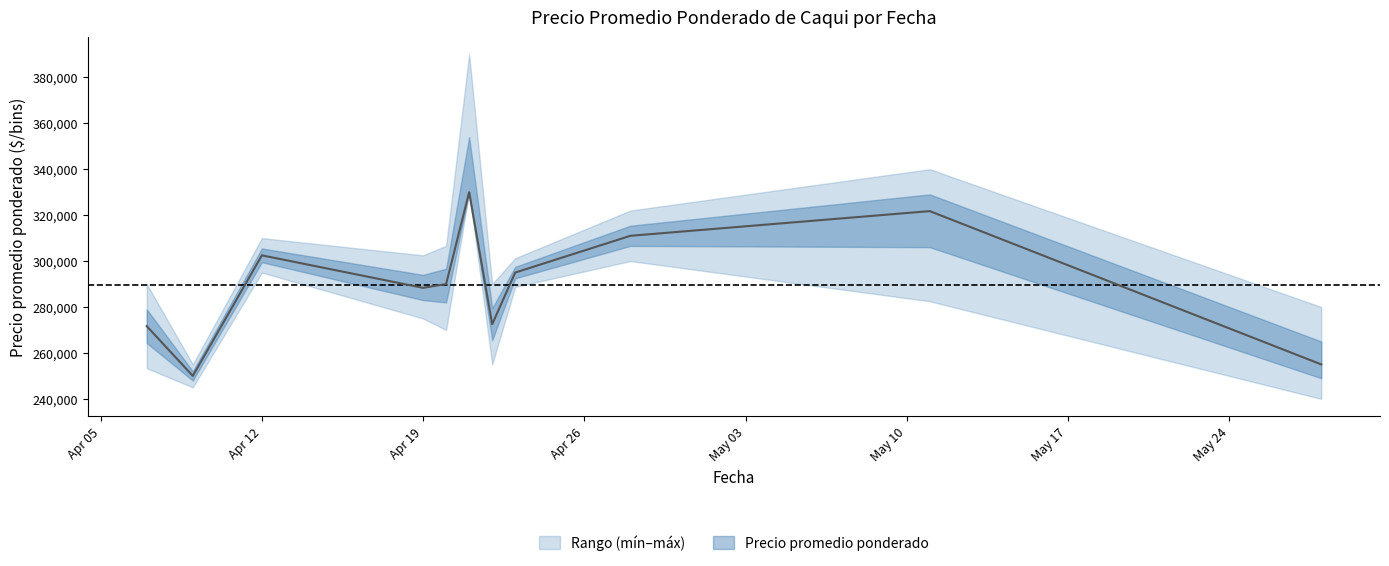

At 2021-05-11, list the series in order from smallest to largest.

Precio mínimo, Precio promedio ponderado, Precio máximo